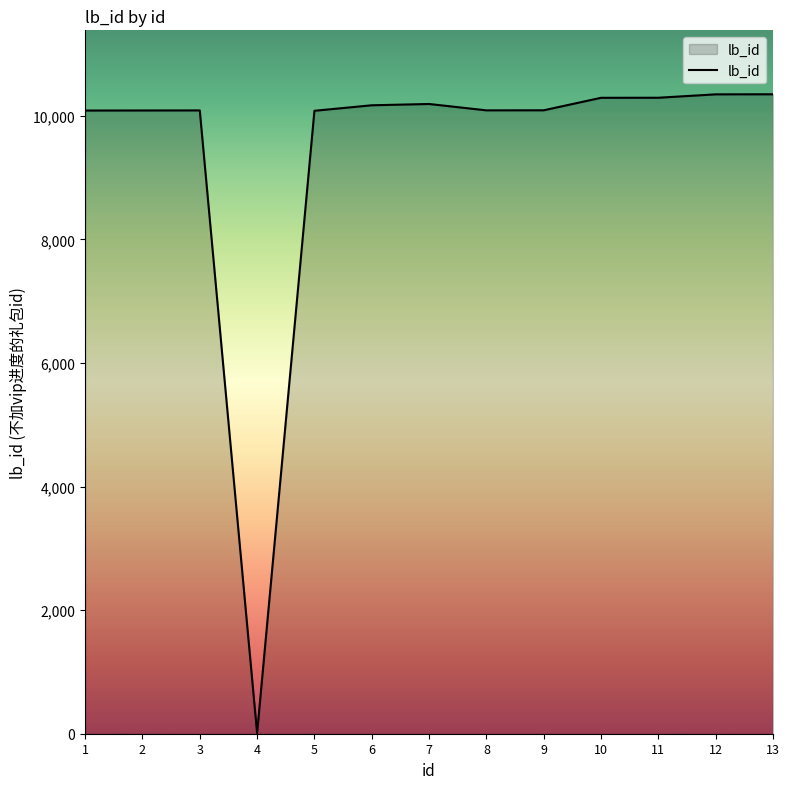

What is the maximum value shown in the chart?

10347